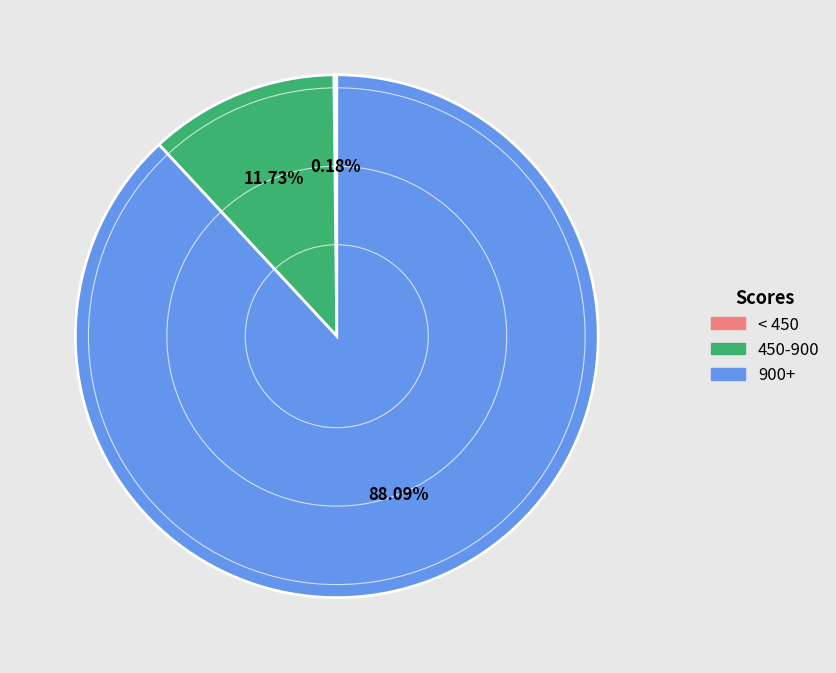

Is there any slice that represents more than half of the pie?

Yes